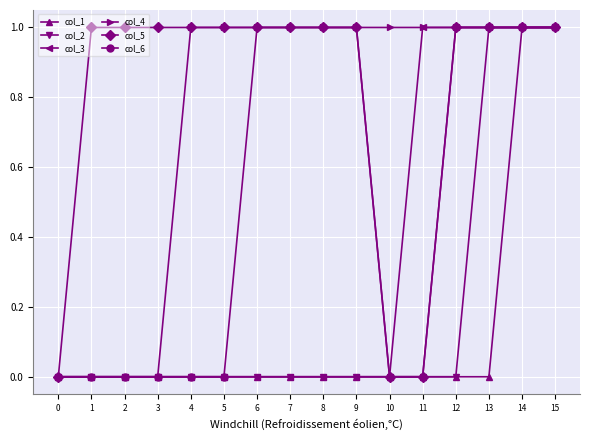

Count the number of data series in this chart.

6